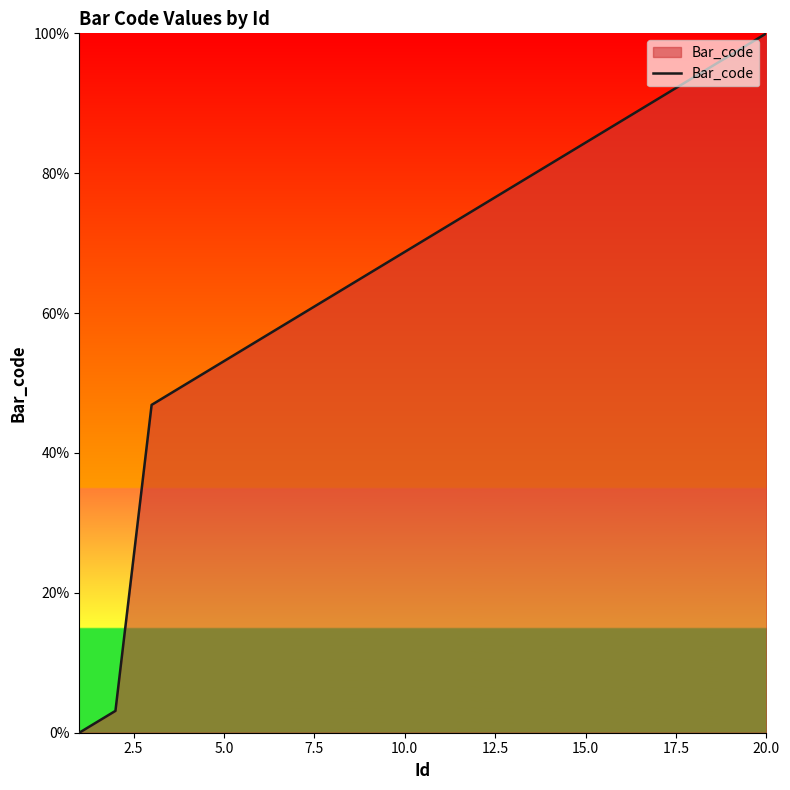

Does the chart have visible grid lines?

No